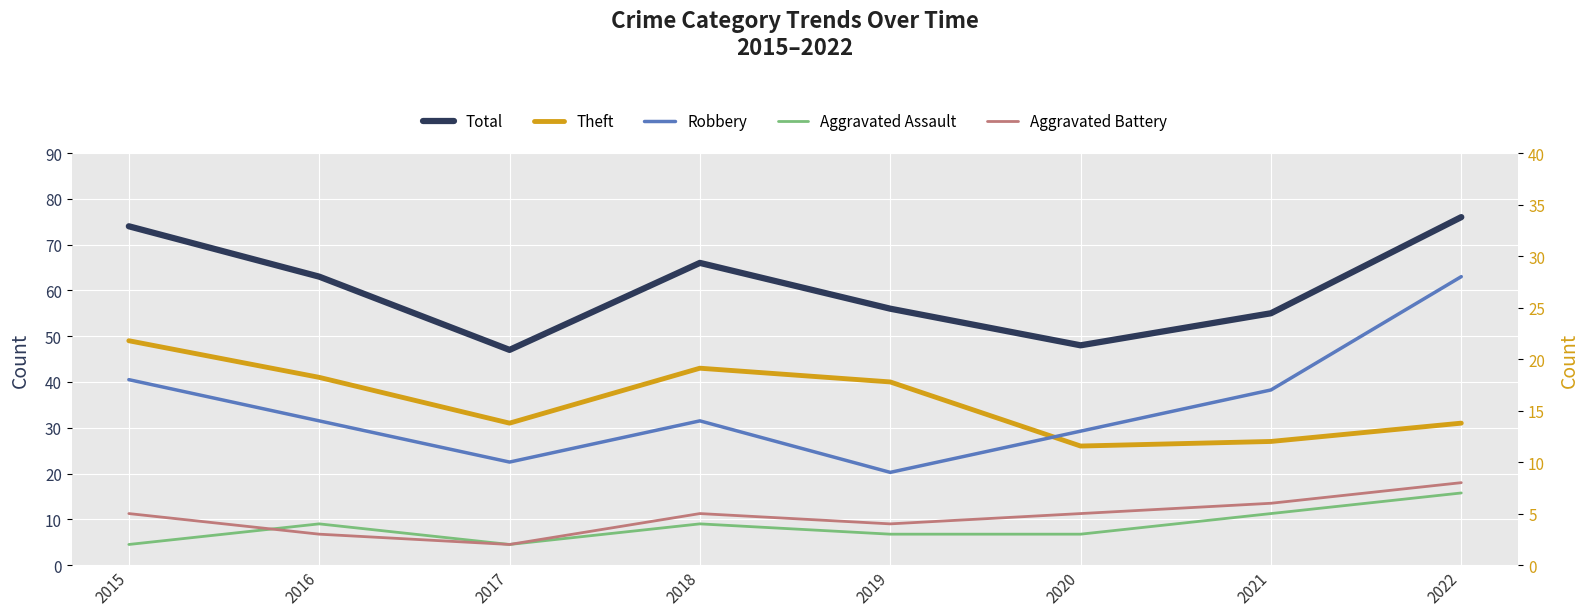

What is the value of the Aggravated Assault point at the 8th from the left?

7